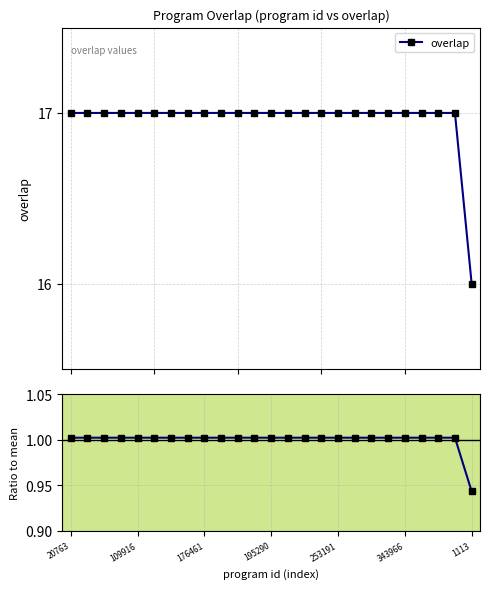

Does the chart display data point markers on the line(s)?

Yes